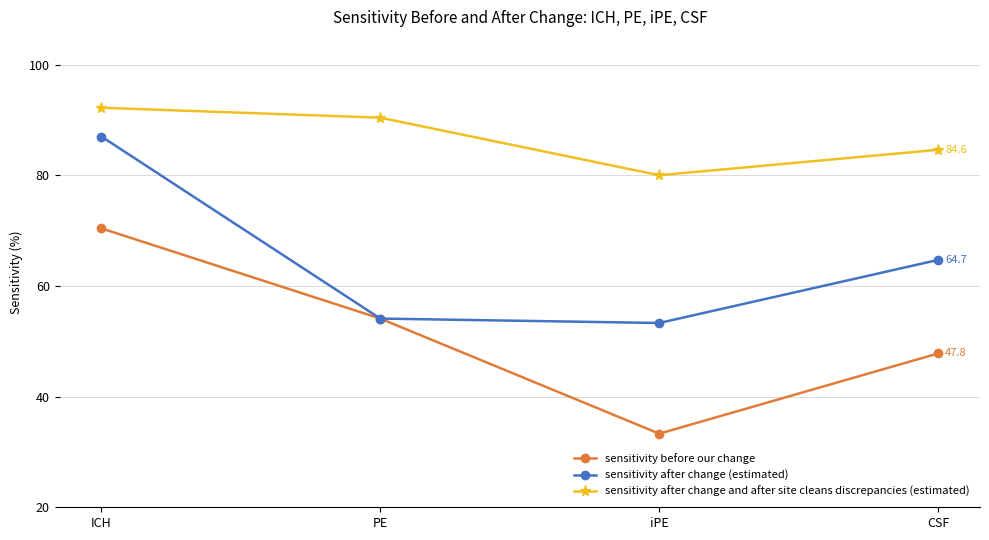

Rank the series by their maximum value, from lowest to highest.

sensitivity before our change, sensitivity after change (estimated), sensitivity after change and after site cleans discrepancies (estimated)